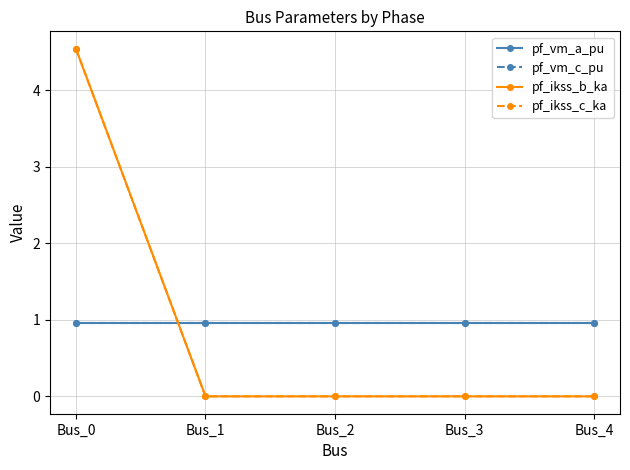

True or false: pf_ikss_b_ka and pf_ikss_c_ka intersect in this chart.

False